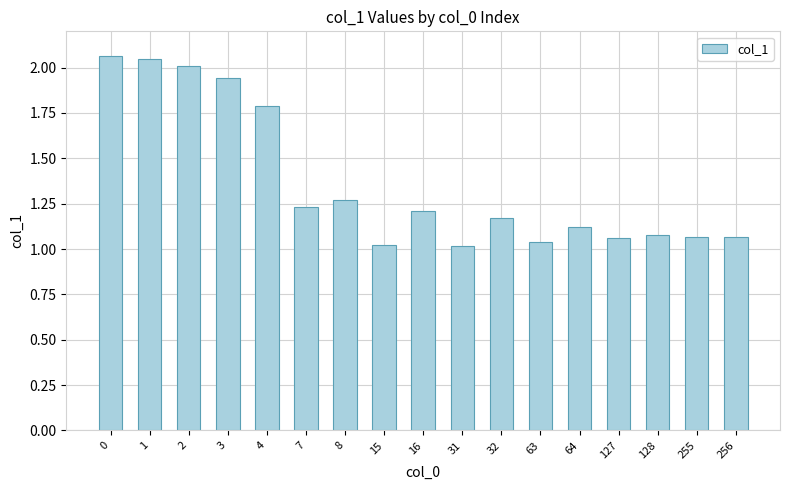

What is the average value?

1.4